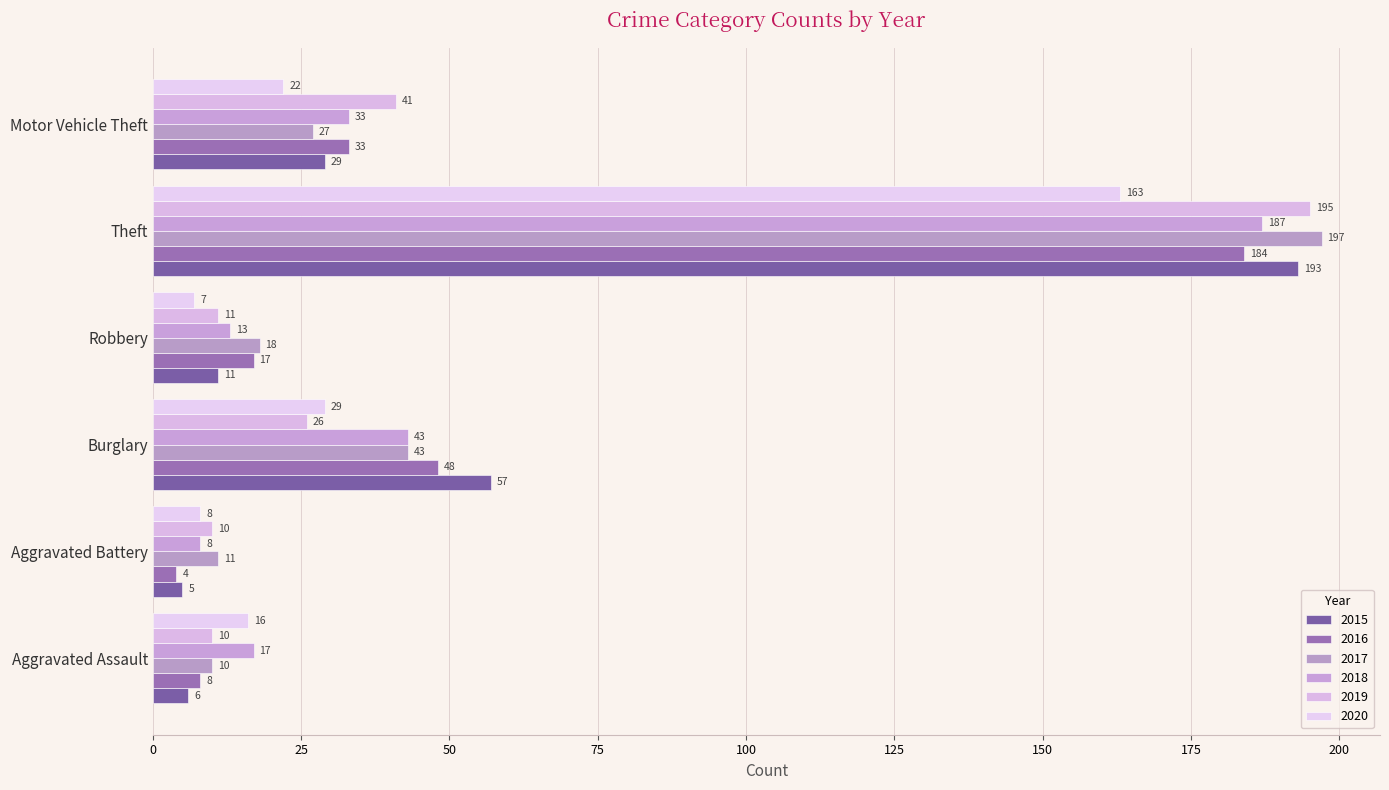

Which category has the lowest value across all series?

Aggravated Battery